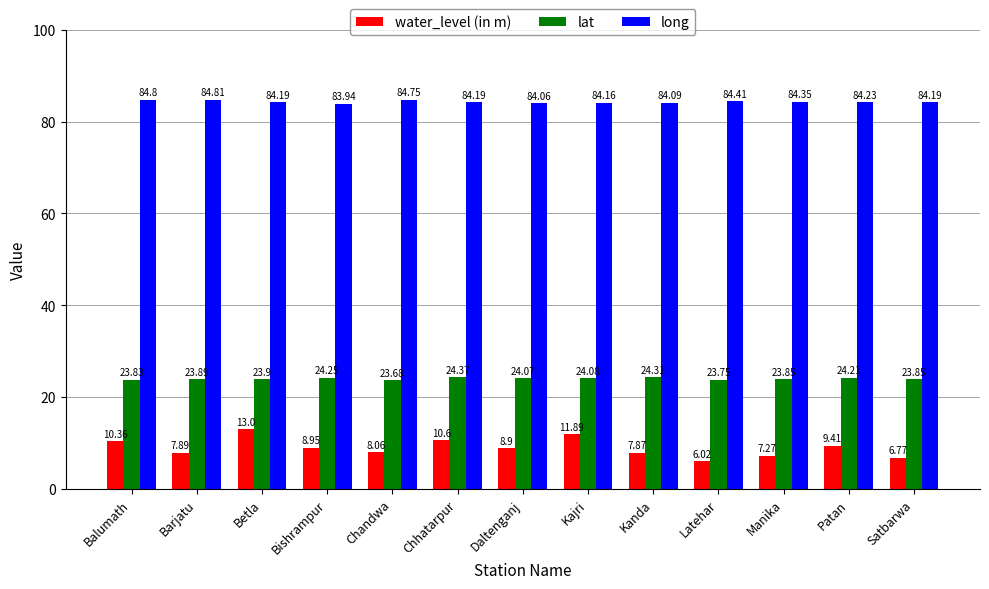

What is the label of the 5th bar from the left?

Chandwa